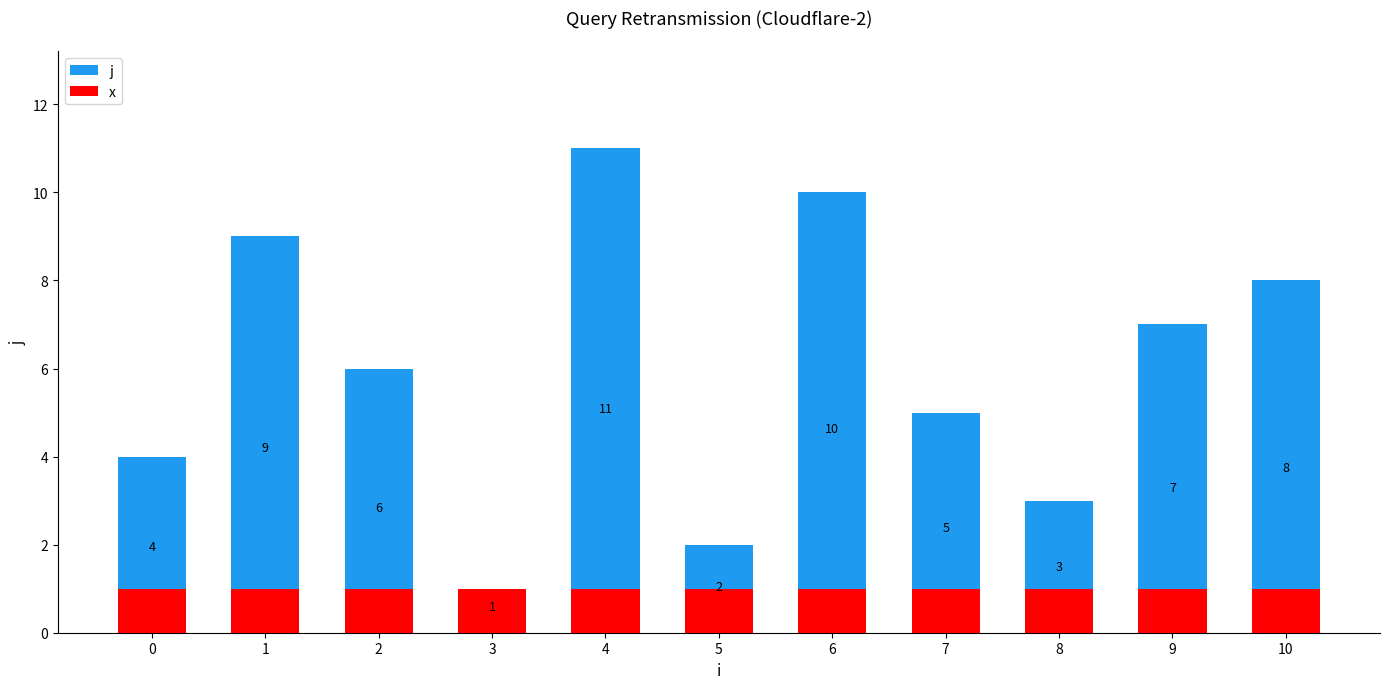

Does the chart contain stacked bars?

No